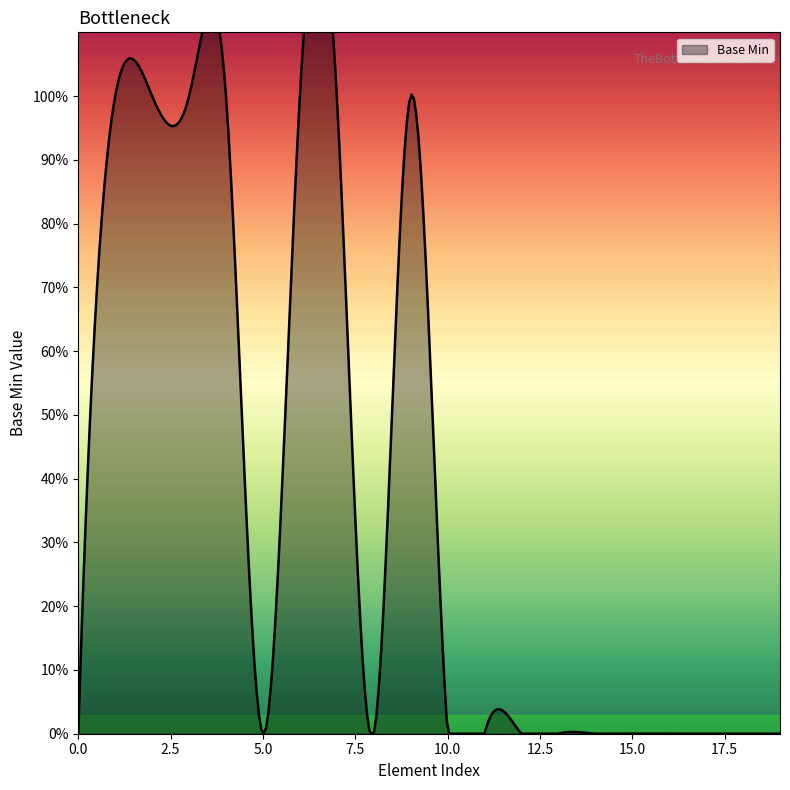

At which category does the data reach its first local peak?

1